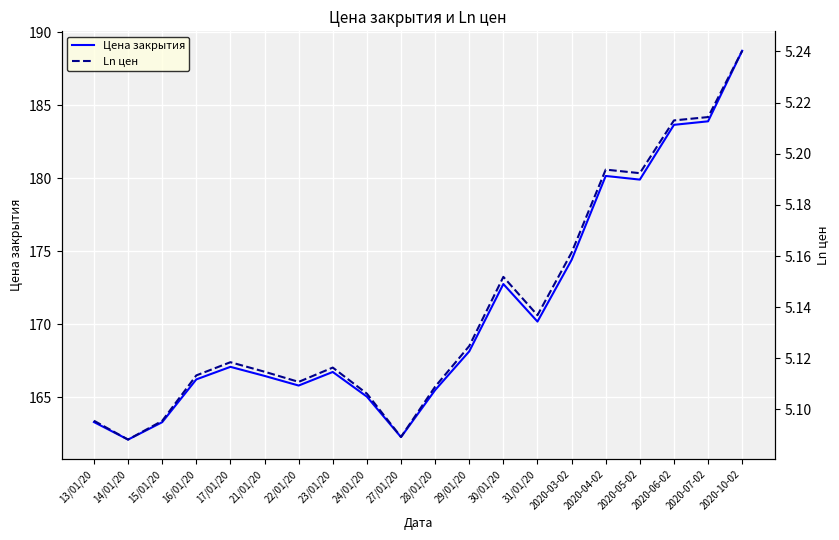

Reading right to left, what are all the values shown in this chart?

Цена закрытия: 188.7	183.9	183.7	179.9	180.2	174.4	170.2	172.8	168.1	165.5	162.3	165.0	166.7	165.8	166.5	167.1	166.2	163.3	162.1	163.3
Ln цен: 5.2	5.2	5.2	5.2	5.2	5.2	5.1	5.2	5.1	5.1	5.1	5.1	5.1	5.1	5.1	5.1	5.1	5.1	5.1	5.1